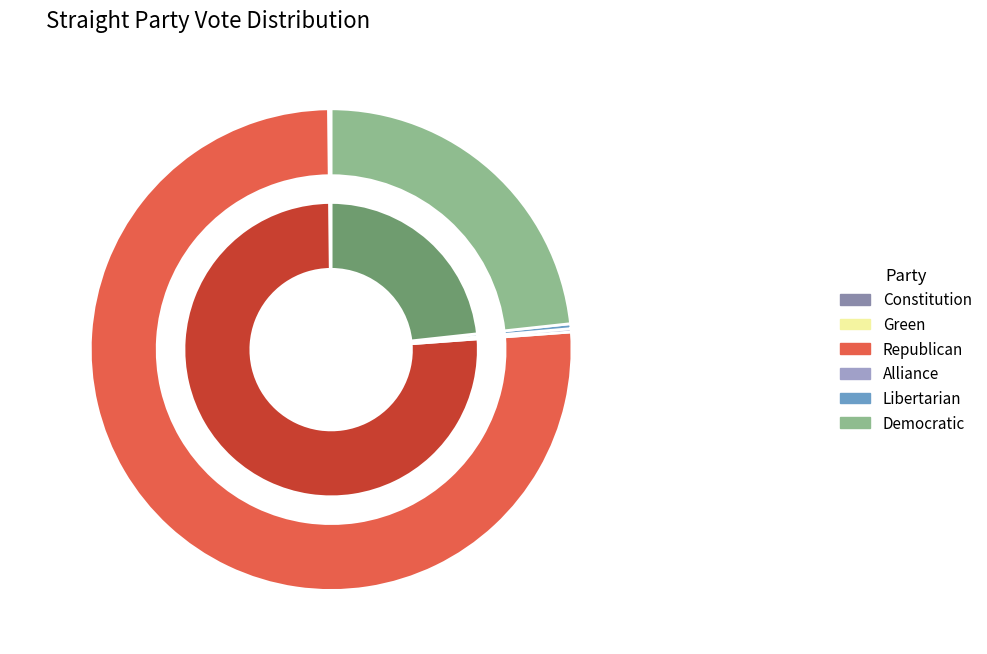

What is the change in value from Green to Republican?

+33270